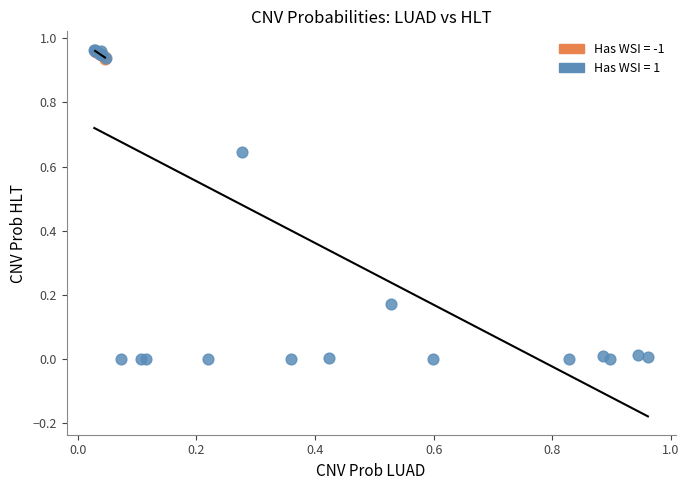

Which series has the widest spread of Y values?

Has WSI = 1